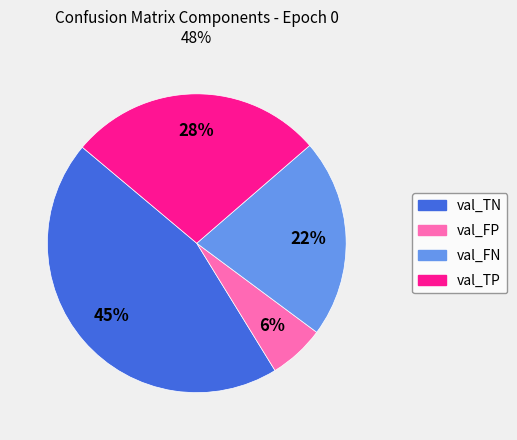

To the nearest percent, what portion does val_TN represent?

45%